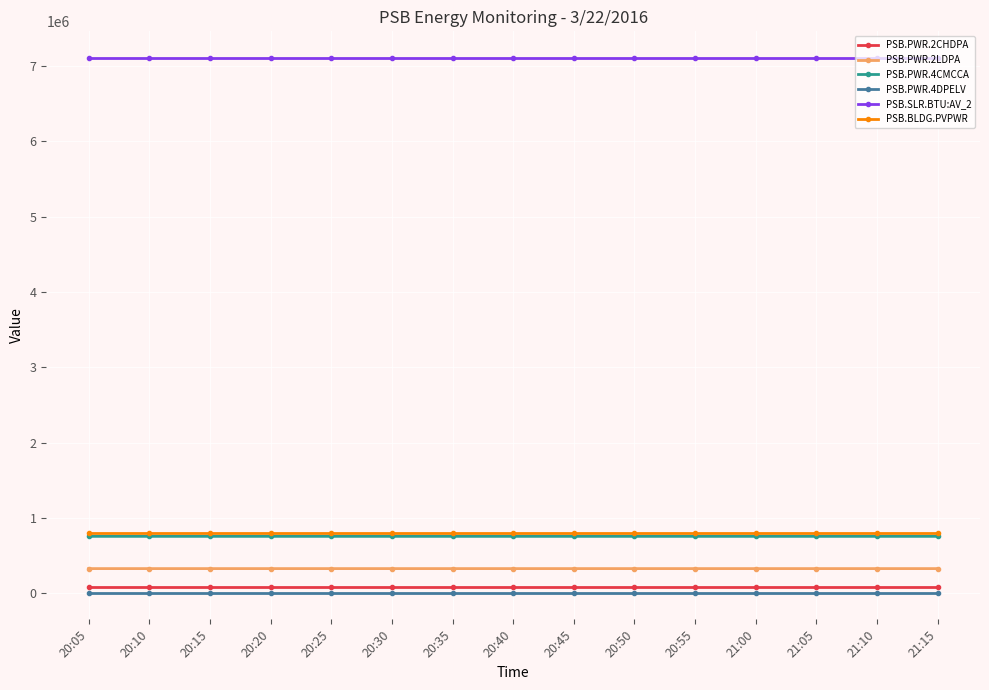

Which series has the largest total across all categories?

PSB.SLR.BTU:AV_2